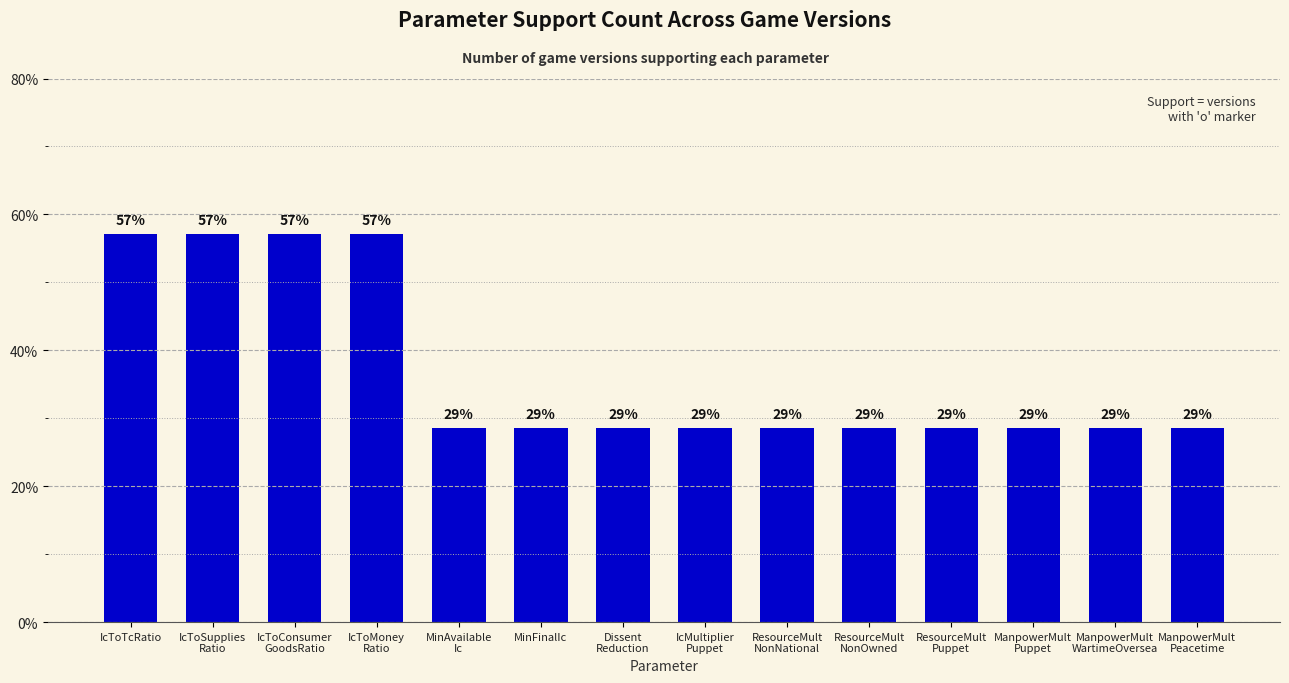

What is the difference between the second highest and second lowest values?

28.6